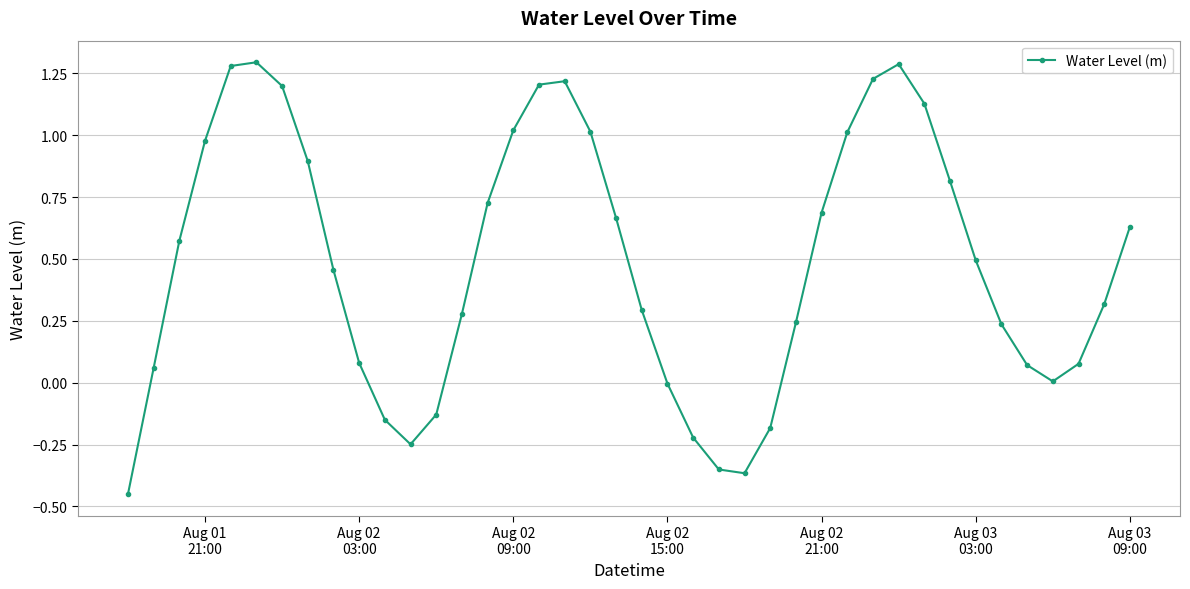

True or false: there are more than 0 points higher than both neighbors.

True